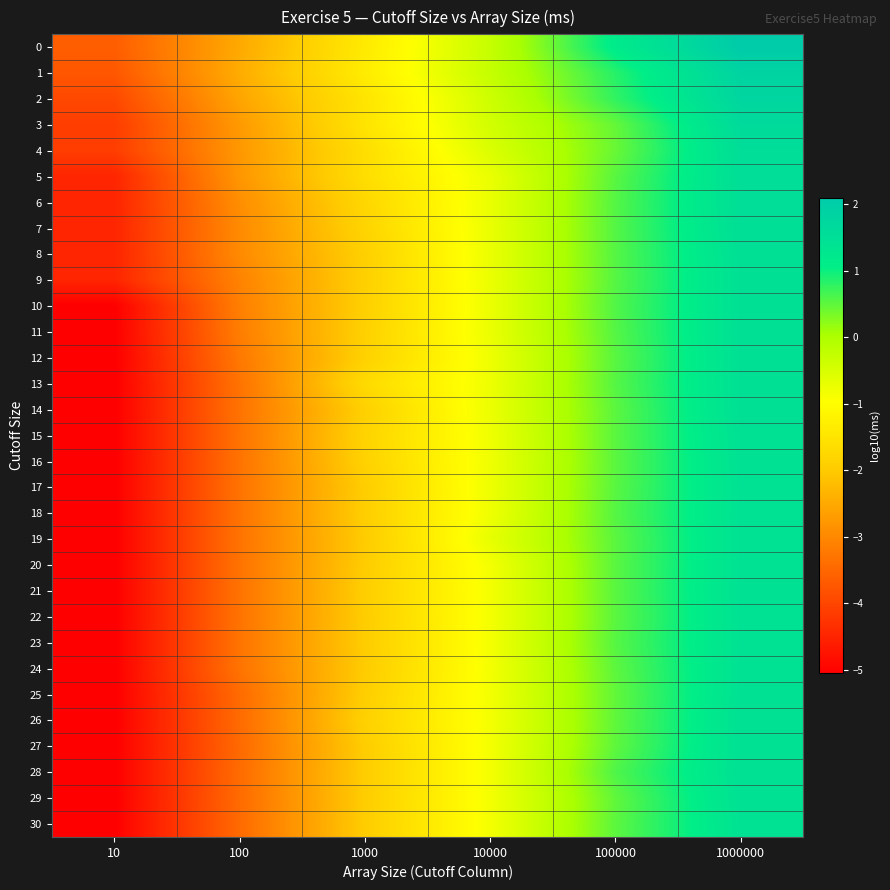

Reading left to right, list all the values displayed in this chart.

0: 10=-3.6	100=-2.5	1000=-1.4	10000=-0.3	100000=1.2	1000000=2.1
1: 10=-3.7	100=-2.5	1000=-1.3	10000=-0.3	100000=0.8	1000000=1.8
2: 10=-4.0	100=-2.6	1000=-1.5	10000=-0.4	100000=0.8	1000000=1.8
3: 10=-4.1	100=-2.7	1000=-1.5	10000=-0.4	100000=0.5	1000000=1.6
4: 10=-4.1	100=-2.8	1000=-1.6	10000=-0.5	100000=0.4	1000000=1.5
5: 10=-4.5	100=-2.8	1000=-1.6	10000=-0.7	100000=0.5	1000000=1.5
6: 10=-4.5	100=-2.9	1000=-1.8	10000=-0.7	100000=0.6	1000000=1.5
7: 10=-4.5	100=-3.0	1000=-1.8	10000=-0.7	100000=0.6	1000000=1.5
8: 10=-4.5	100=-3.0	1000=-1.9	10000=-0.7	100000=0.6	1000000=1.5
9: 10=-4.5	100=-3.1	1000=-1.9	10000=-0.7	100000=0.6	1000000=1.5
10: 10=-5.0	100=-3.1	1000=-1.9	10000=-0.7	100000=0.6	1000000=1.5
11: 10=-5.0	100=-3.2	1000=-1.9	10000=-0.7	100000=0.6	1000000=1.5
12: 10=-5.0	100=-3.2	1000=-1.9	10000=-0.8	100000=0.5	1000000=1.5
13: 10=-5.0	100=-3.3	1000=-1.7	10000=-0.8	100000=0.6	1000000=1.5
14: 10=-5.0	100=-3.3	1000=-1.9	10000=-0.7	100000=0.5	1000000=1.5
15: 10=-5.0	100=-3.3	1000=-1.8	10000=-0.8	100000=0.5	1000000=1.4
16: 10=-5.0	100=-3.3	1000=-1.9	10000=-0.8	100000=0.5	1000000=1.4
17: 10=-5.0	100=-3.3	1000=-2.0	10000=-0.8	100000=0.5	1000000=1.4
18: 10=-5.0	100=-3.3	1000=-1.9	10000=-0.8	100000=0.6	1000000=1.4
19: 10=-5.0	100=-3.3	1000=-2.0	10000=-0.7	100000=0.5	1000000=1.4
20: 10=-5.0	100=-3.3	1000=-2.0	10000=-0.8	100000=0.5	1000000=1.4
21: 10=-5.0	100=-3.3	1000=-1.9	10000=-0.8	100000=0.5	1000000=1.4
22: 10=-5.0	100=-3.3	1000=-2.0	10000=-0.8	100000=0.5	1000000=1.4
23: 10=-5.0	100=-3.3	1000=-2.0	10000=-0.8	100000=0.6	1000000=1.4
24: 10=-5.0	100=-3.3	1000=-2.0	10000=-0.8	100000=0.5	1000000=1.4
25: 10=-5.0	100=-3.4	1000=-1.9	10000=-0.8	100000=0.5	1000000=1.4
26: 10=-5.0	100=-3.4	1000=-1.9	10000=-0.8	100000=0.5	1000000=1.4
27: 10=-5.0	100=-3.5	1000=-2.0	10000=-0.8	100000=0.5	1000000=1.4
28: 10=-5.0	100=-3.4	1000=-2.0	10000=-0.8	100000=0.6	1000000=1.4
29: 10=-5.0	100=-3.4	1000=-2.0	10000=-0.8	100000=0.5	1000000=1.4
30: 10=-5.0	100=-3.4	1000=-2.0	10000=-0.8	100000=0.5	1000000=1.4